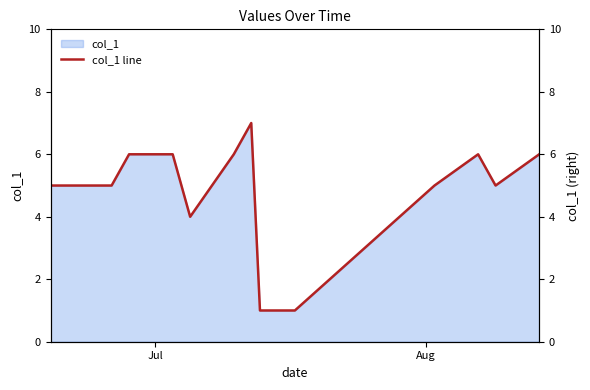

The chart shows a value of 1 at 9. True or false?

False